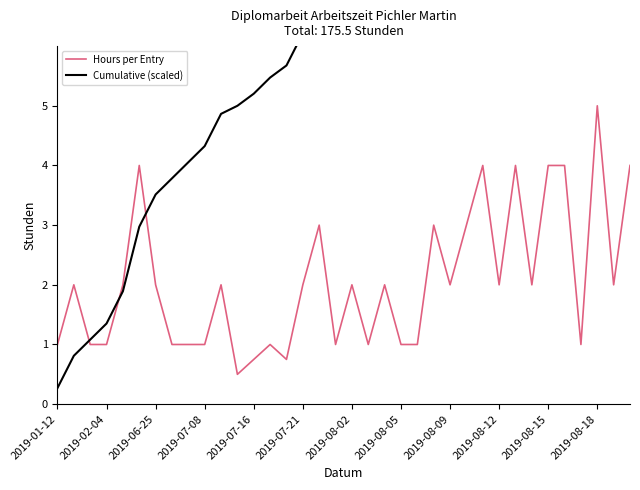

What is the minimum value for Hours per Entry?

0.5